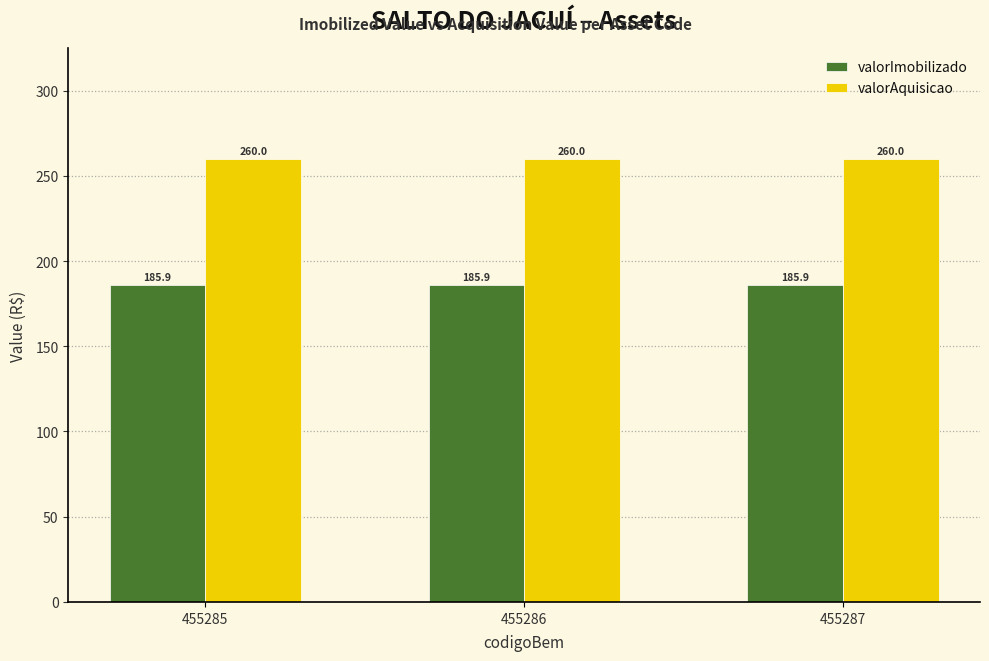

Rank the series by their average value, from lowest to highest.

valorImobilizado, valorAquisicao